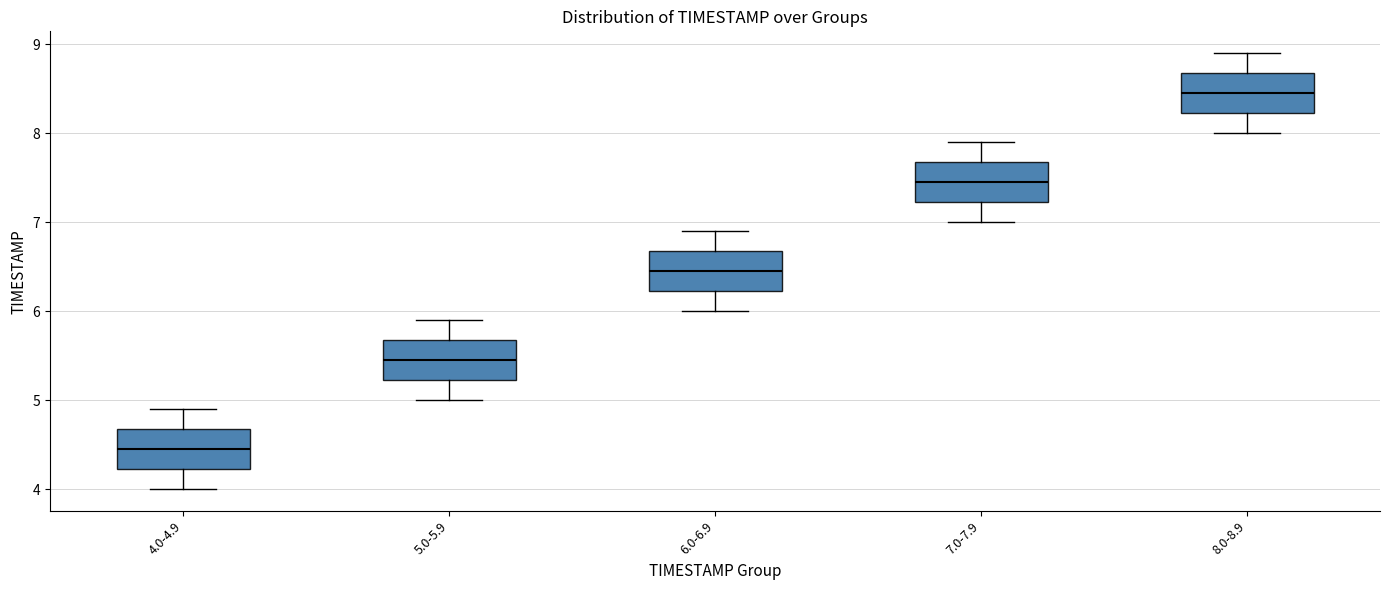

Which box's median line is the lowest?

4.0-4.9